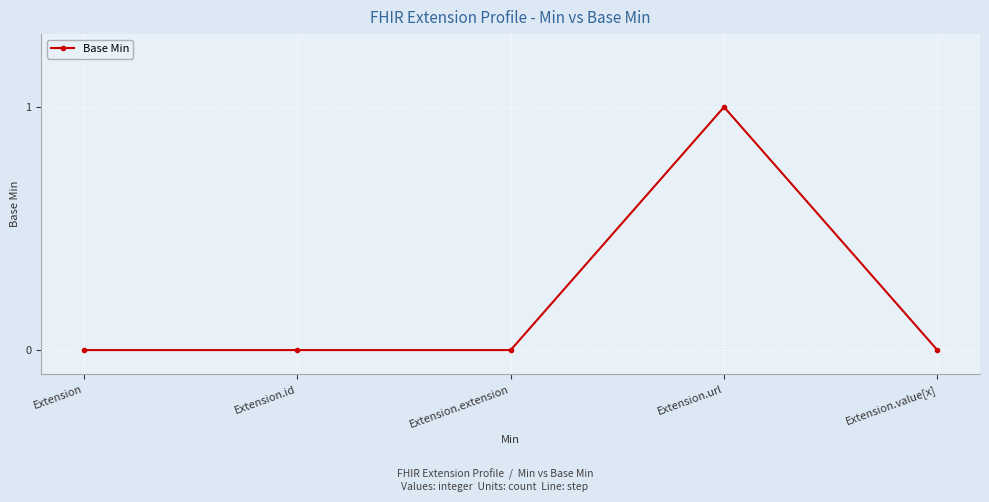

How many distinct data groups are displayed?

1